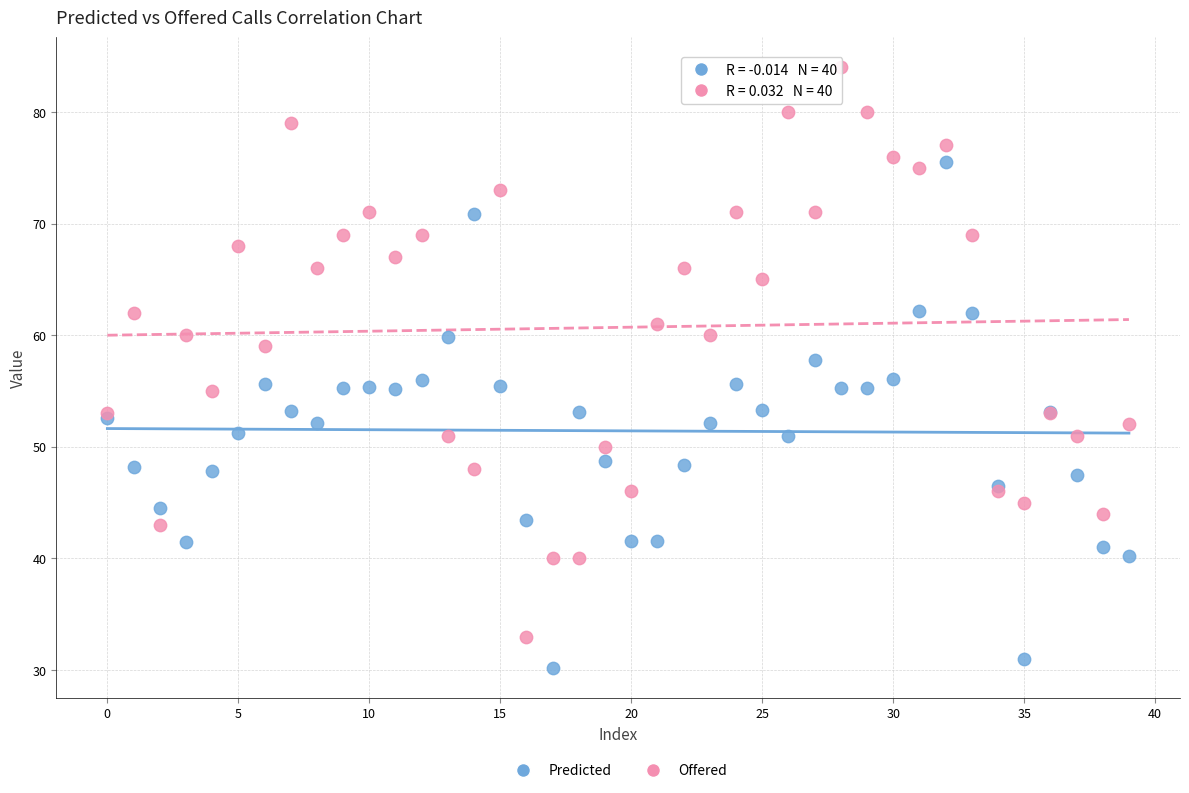

Which series reaches the maximum Y coordinate?

Offered